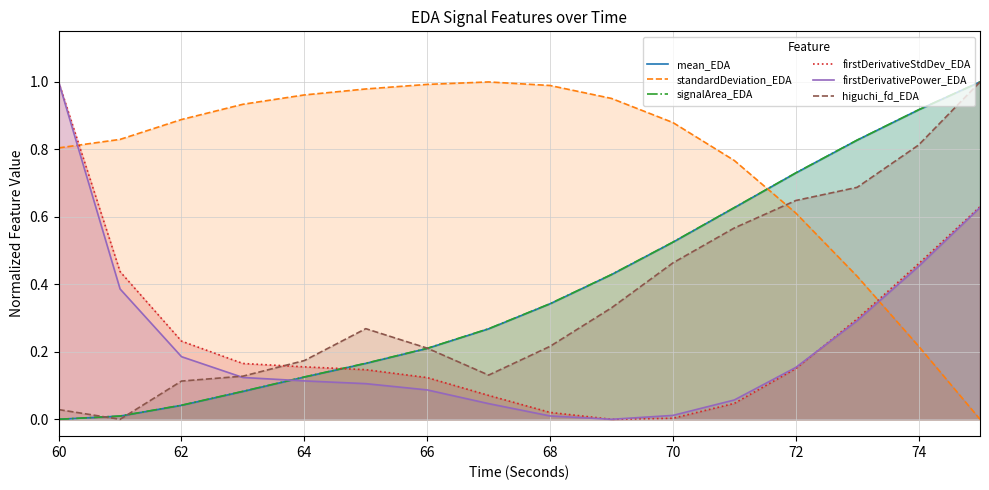

The standardDeviation_EDA series shows 0.8 at 60. True or false?

True